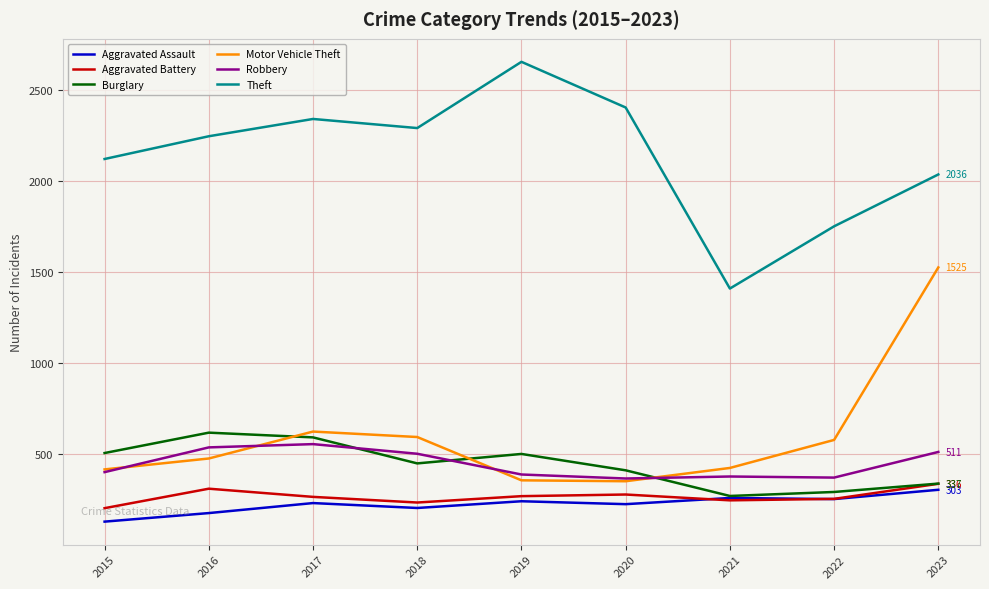

Which series has the largest total across all categories?

Theft